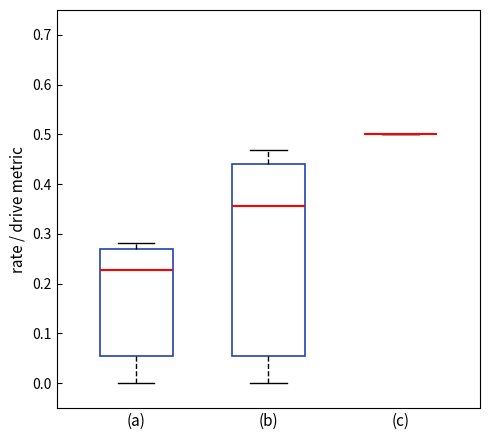

Where does the lower whisker of the box for (a) end on the y-axis? The values are not printed on the chart, so give them approximately, as read against the axis.

0.00